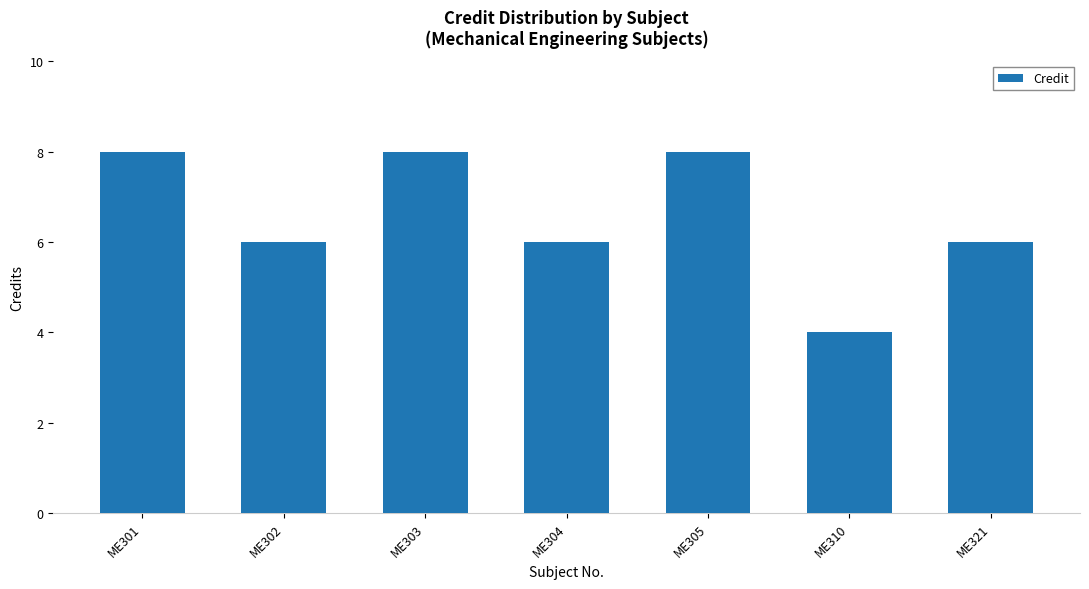

Reading right to left, what are all the values shown in this chart?

ME321=6	ME310=4	ME305=8	ME304=6	ME303=8	ME302=6	ME301=8